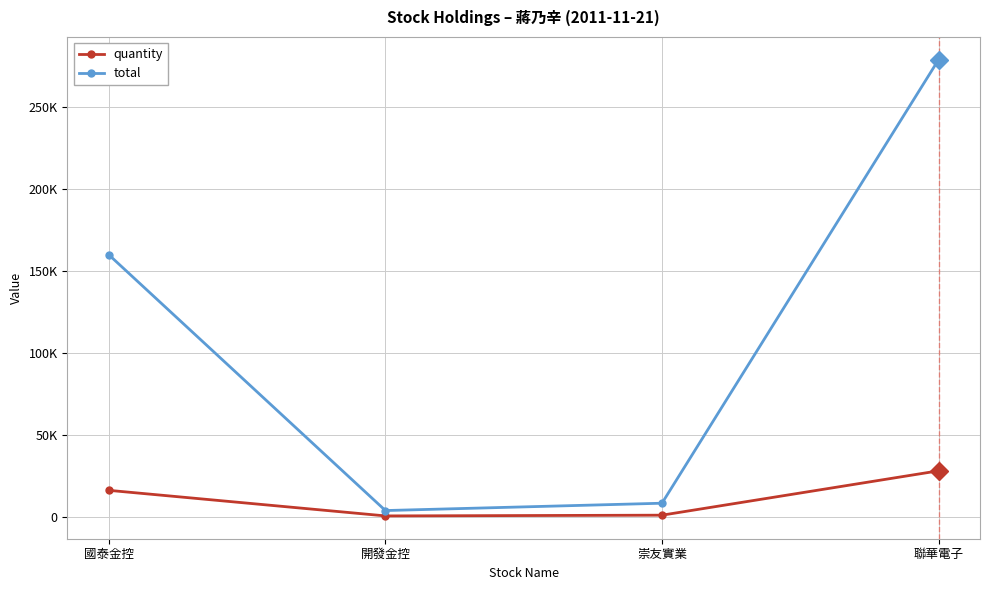

The total series shows 2079 at 開發金控. True or false?

False